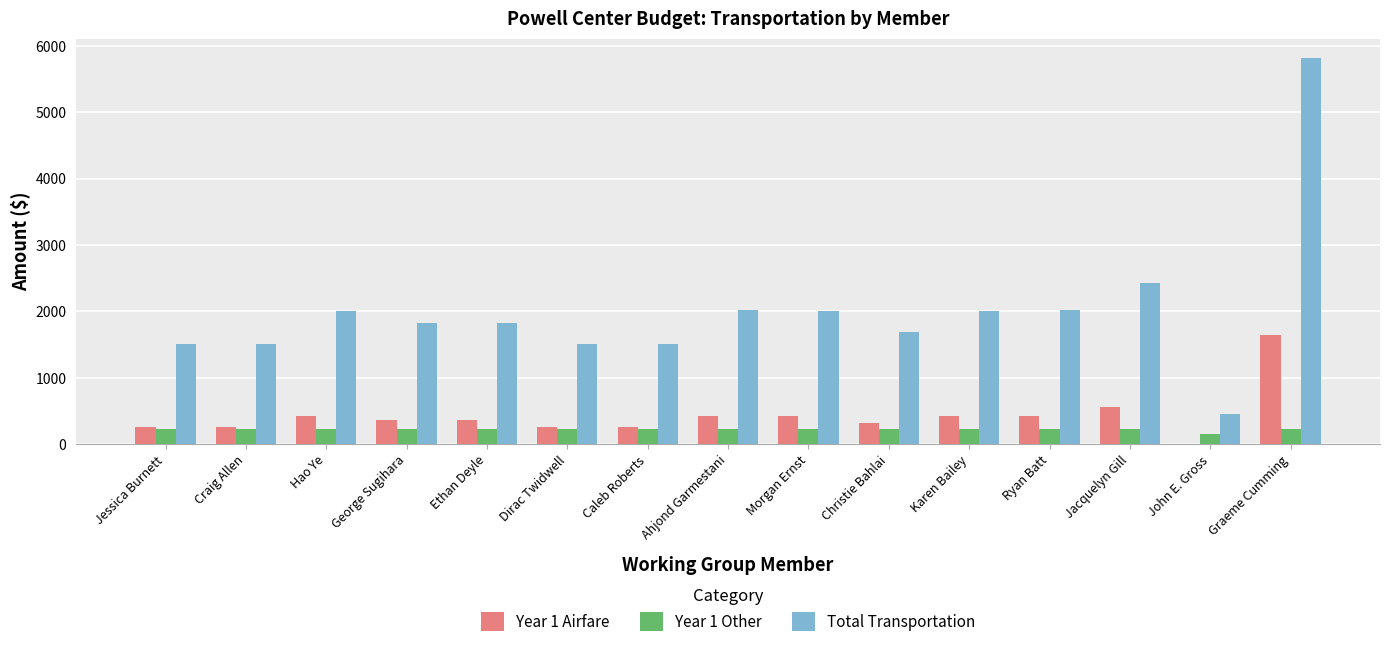

Which series changed the most between Craig Allen and Graeme Cumming?

Total Transportation